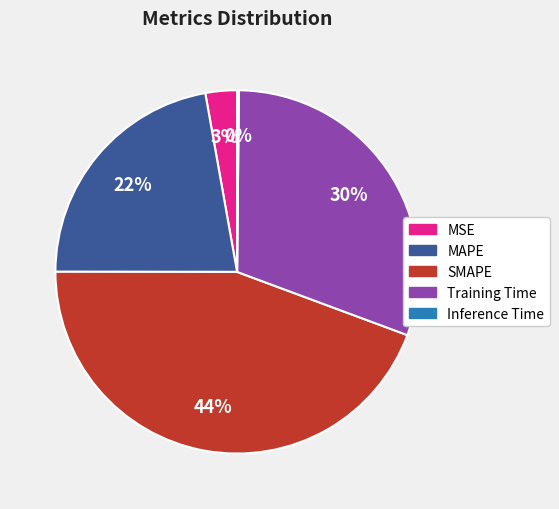

To the nearest percent, what portion does MSE represent?

3%